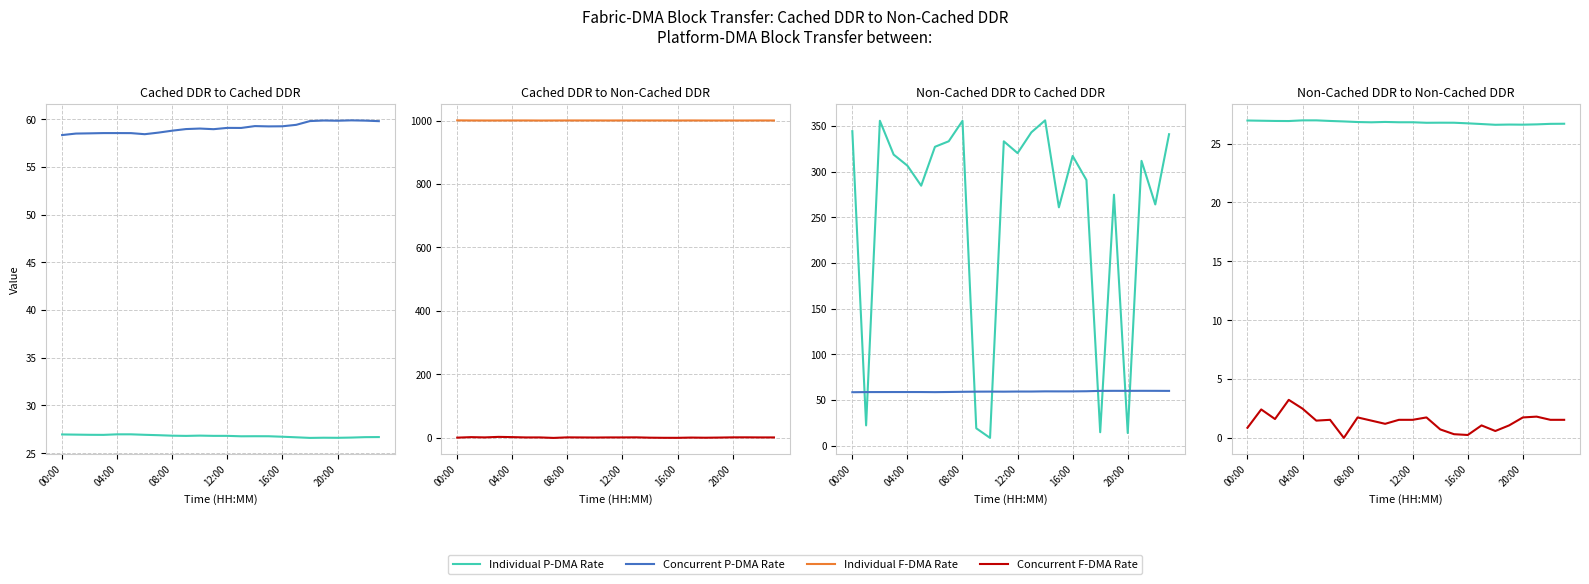

What position from the left is 9?

10